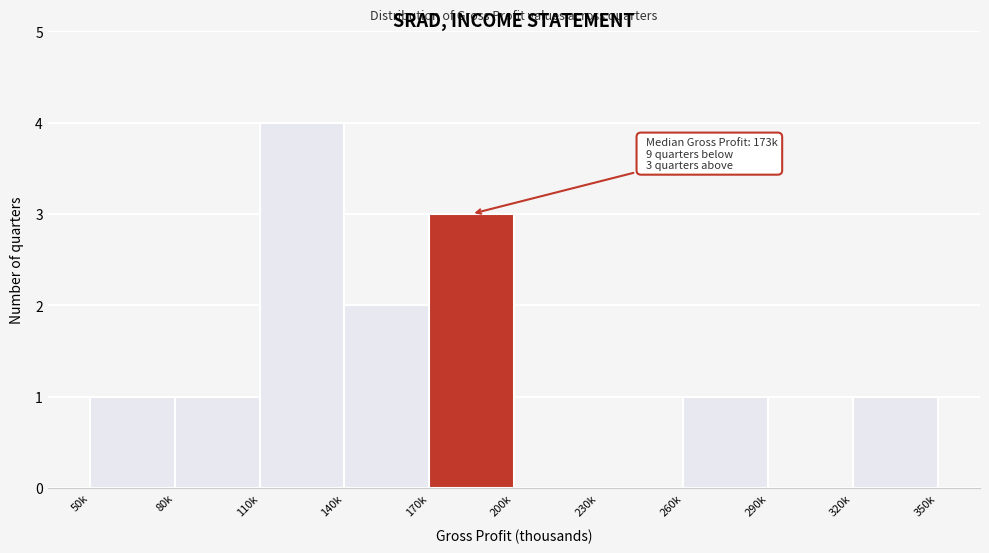

Reading right to left, extract all data points from this chart.

320k=1	290k=0	260k=1	230k=0	200k=0	170k=3	140k=2	110k=4	80k=1	50k=1